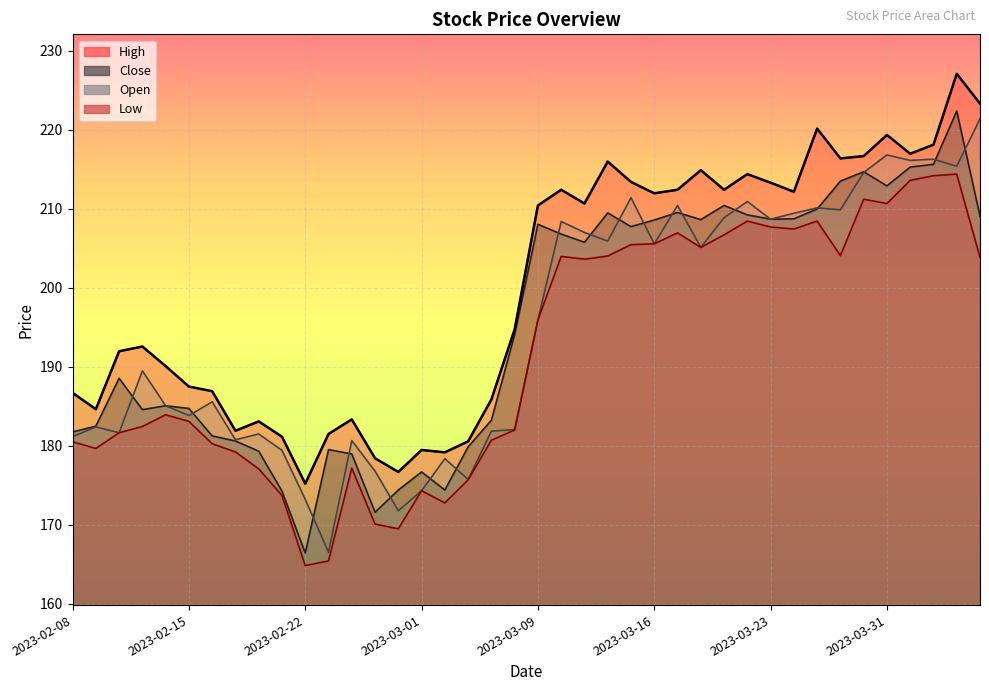

Which label corresponds to the largest value in the chart?

2023-04-06